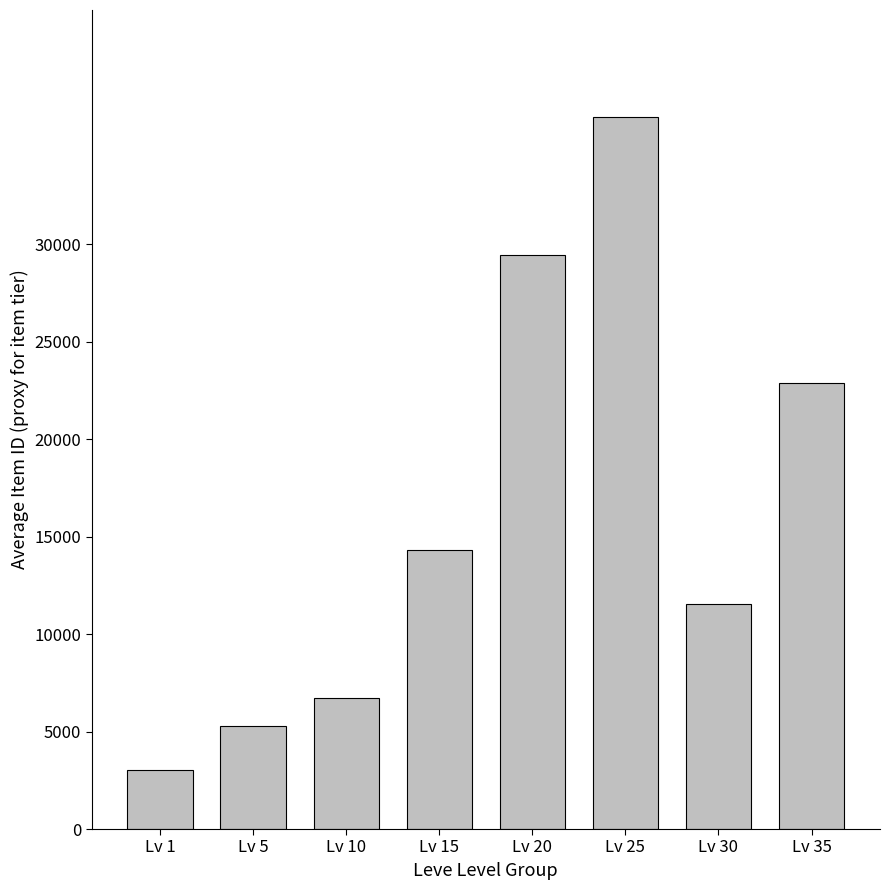

Reading left to right, transcribe all the data shown in this chart.

3031	5279	6718	14318	29460	36523	11546	22876